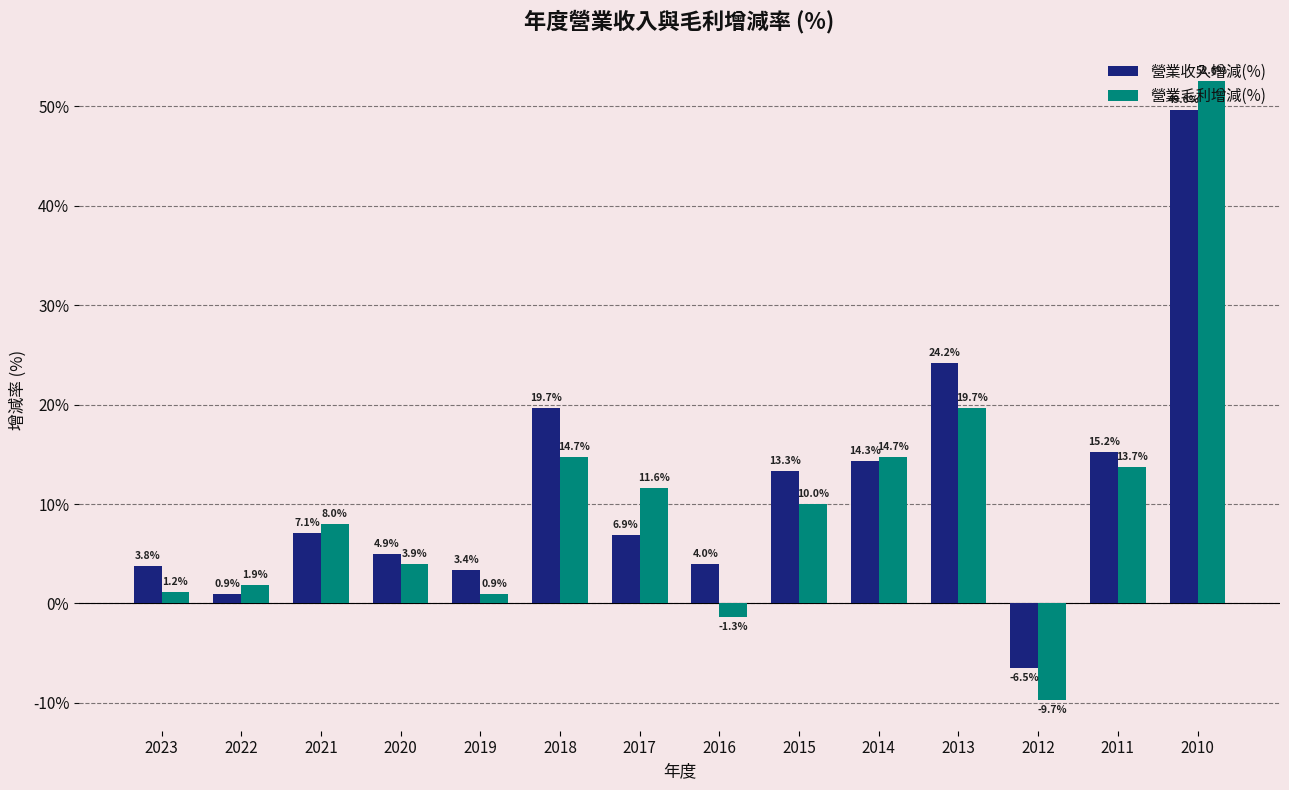

List the series in order of their peak value, highest first.

營業毛利增減(%), 營業收入增減(%)